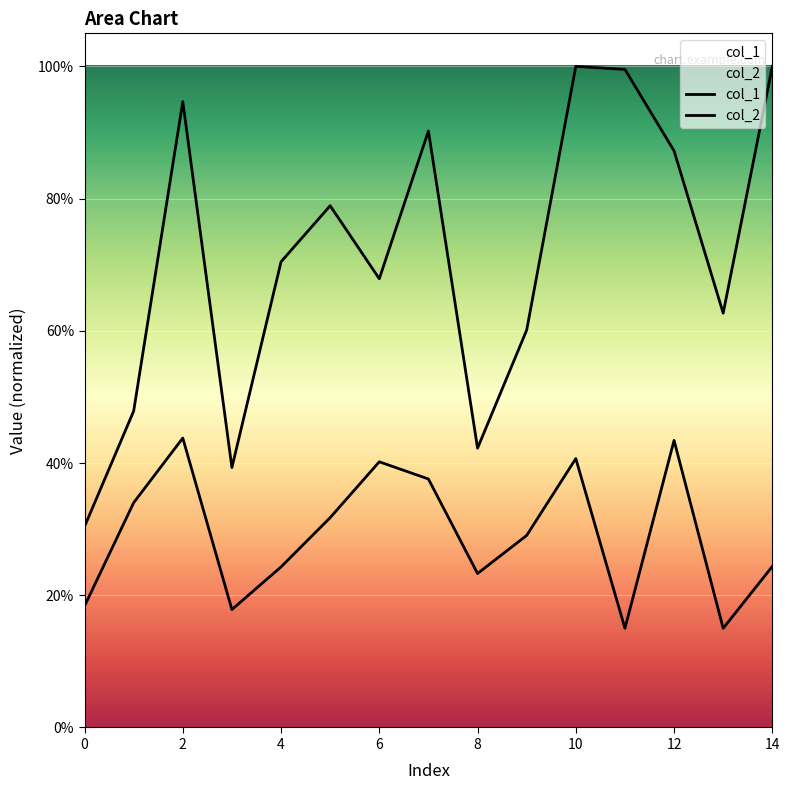

Count the number of categories in the chart.

15